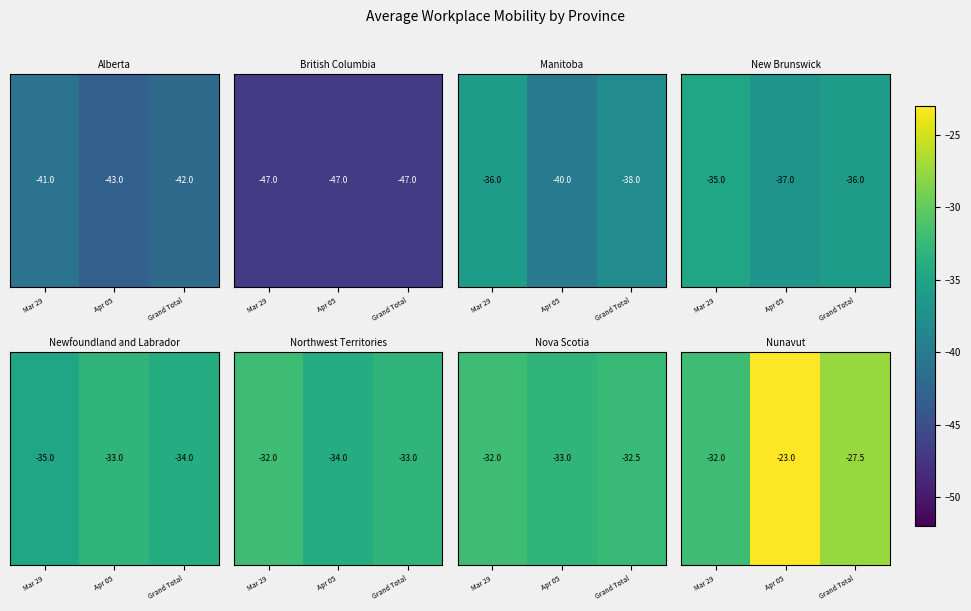

List the labels in order of value, largest first.

Apr 05, Grand Total, Mar 29